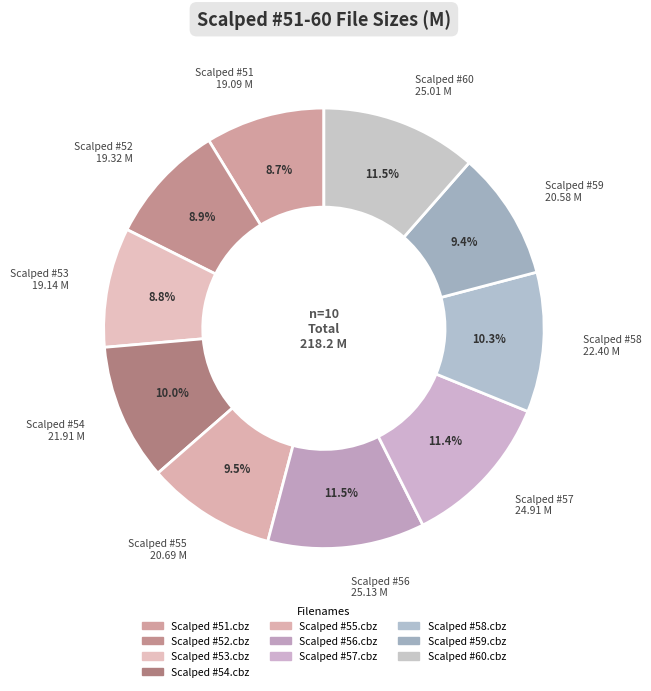

How many segments does this pie chart have?

10